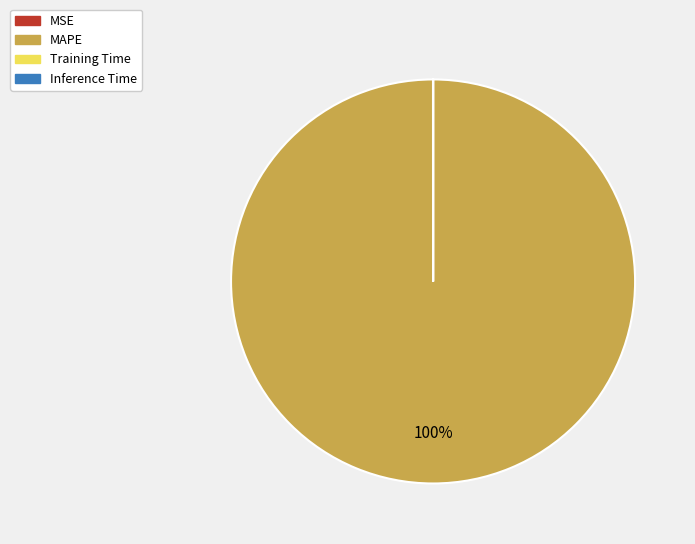

Which category has the biggest portion of the pie?

MAPE